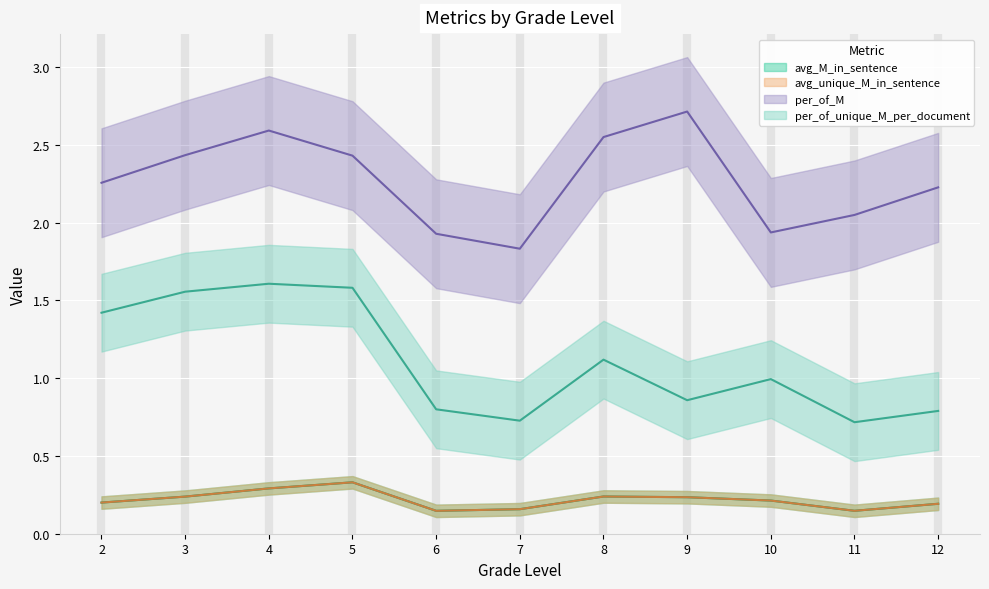

Which series has the widest spread of values?

per_of_unique_M_per_document